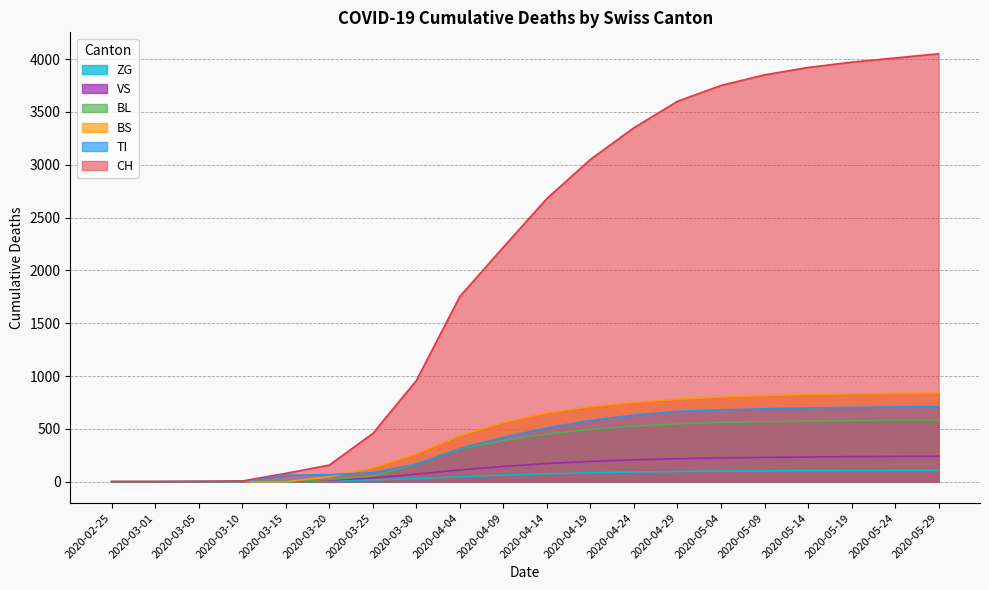

Which series has the widest spread of values?

CH